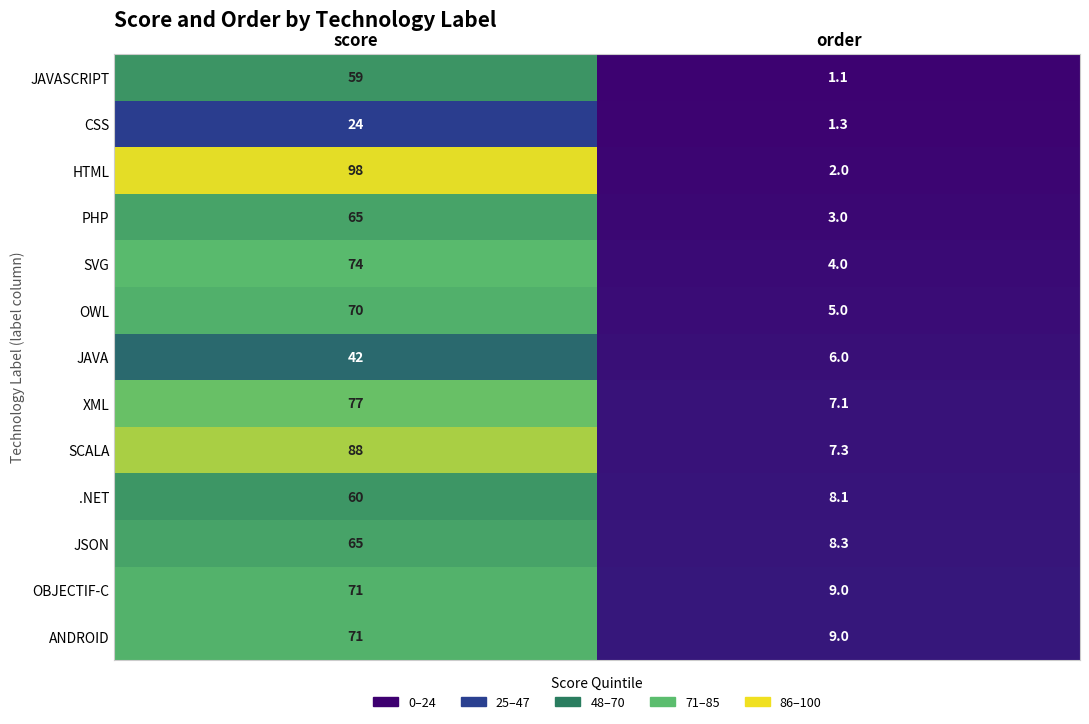

Reading left to right, list all the values displayed in this chart.

JAVASCRIPT: 59.0	1.1
CSS: 24.0	1.3
HTML: 98.0	2.0
PHP: 65.0	3.0
SVG: 74.0	4.0
OWL: 70.0	5.0
JAVA: 42.0	6.0
XML: 77.0	7.1
SCALA: 88.0	7.3
.NET: 60.0	8.1
JSON: 65.0	8.3
OBJECTIF-C: 71.0	9.0
ANDROID: 71.0	9.0